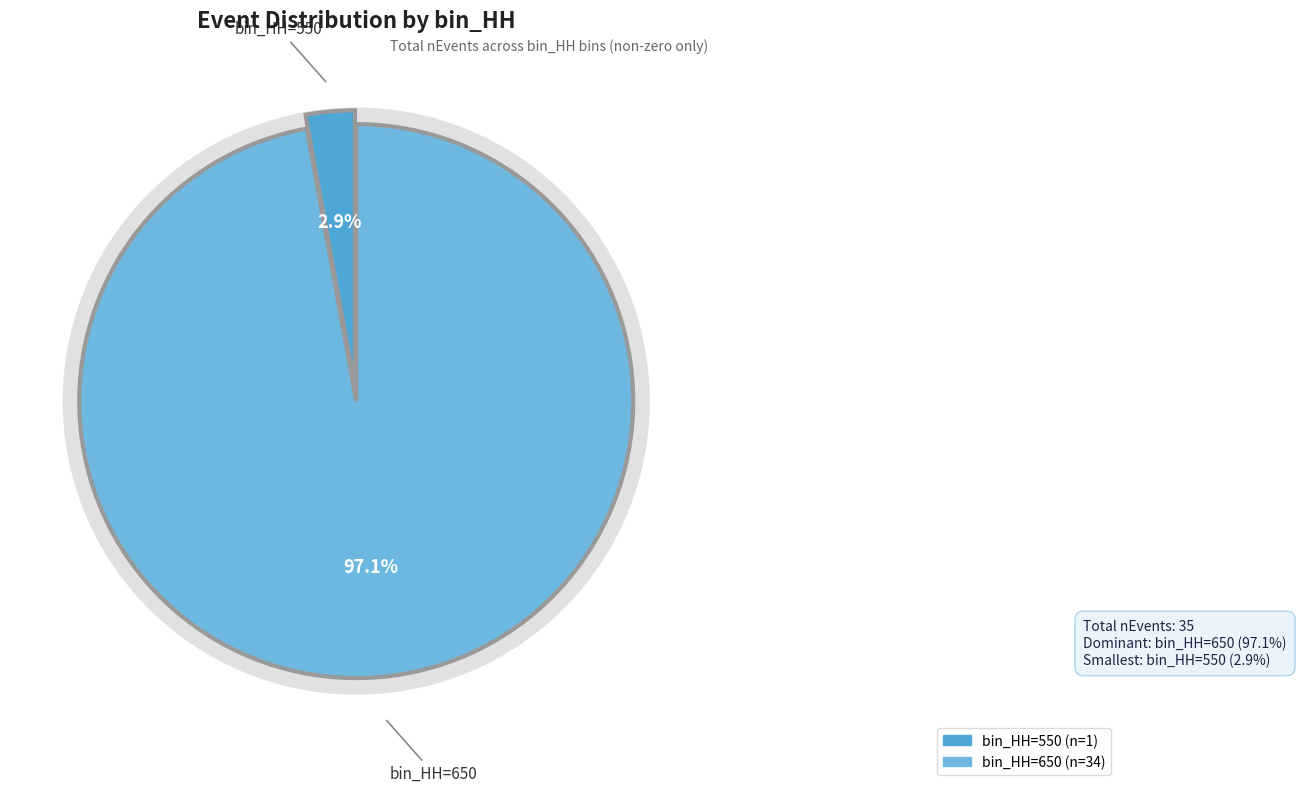

What is the majority slice?

650